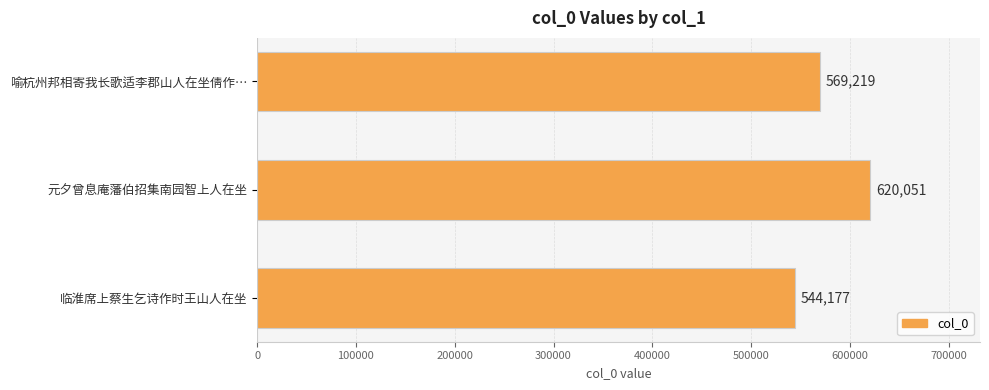

Count the values in the range 544177 to 620051.

3